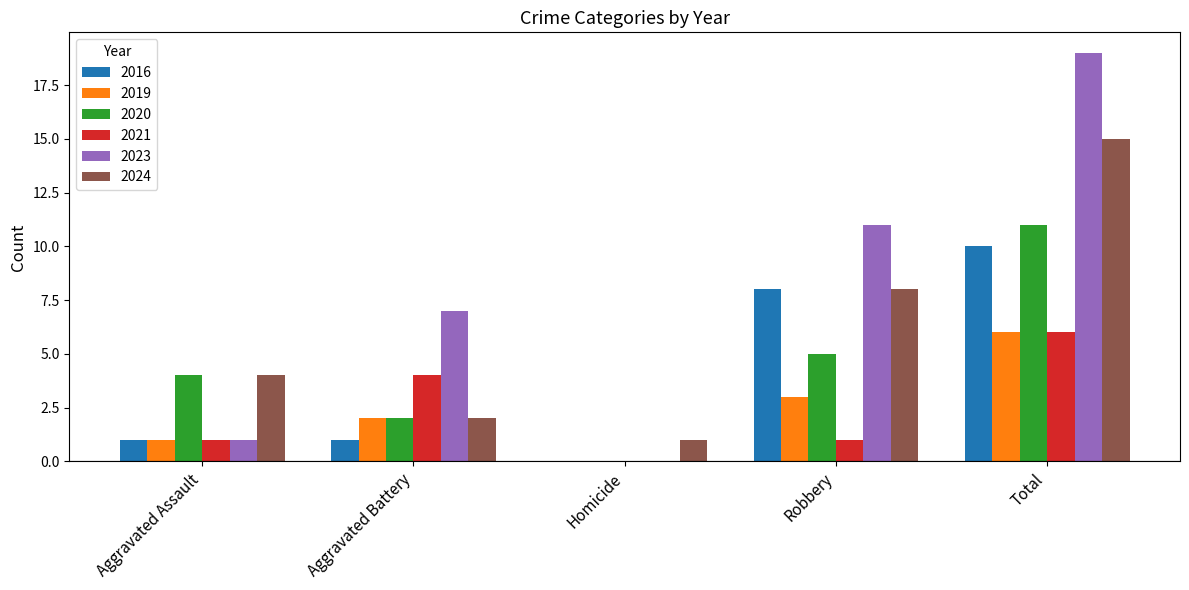

The 2020 series shows 11 at Total. True or false?

True